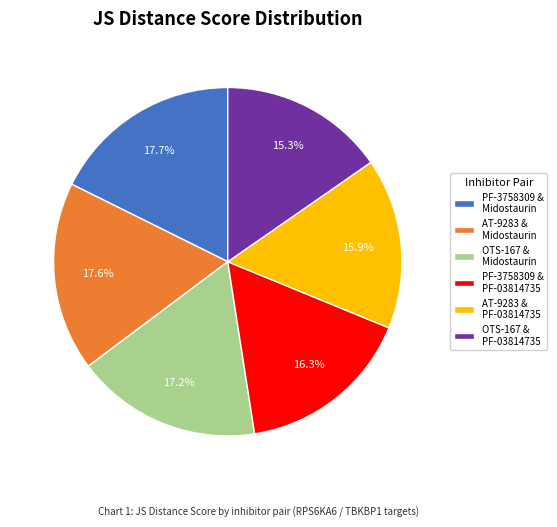

Between PF-3758309 & Midostaurin and AT-9283 & PF-03814735, which is larger?

PF-3758309 & Midostaurin